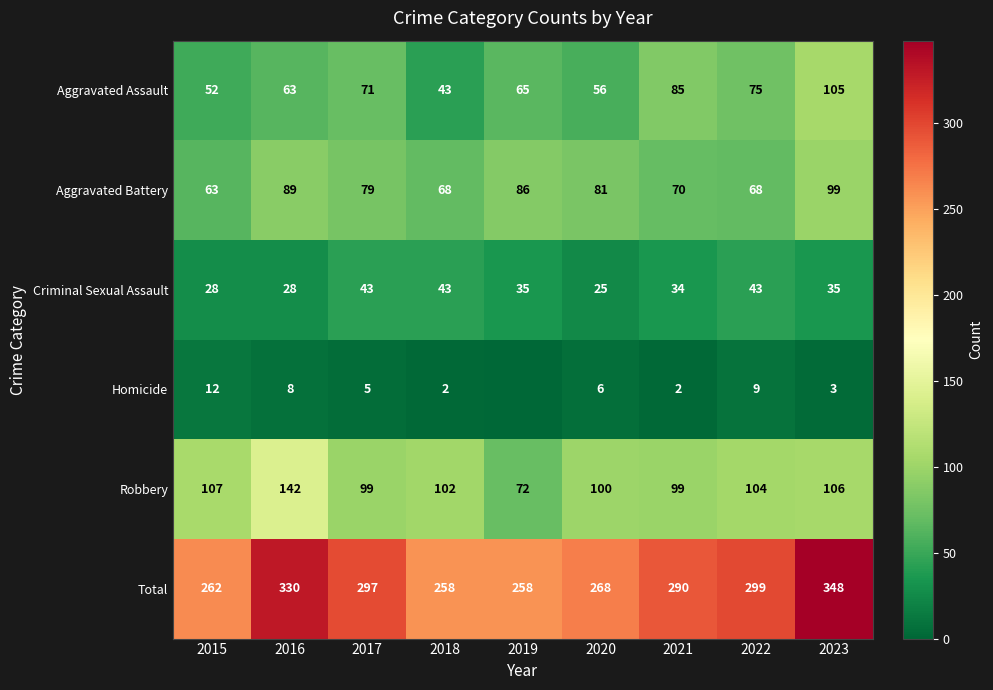

At how many categories does at least one series exceed 220?

9